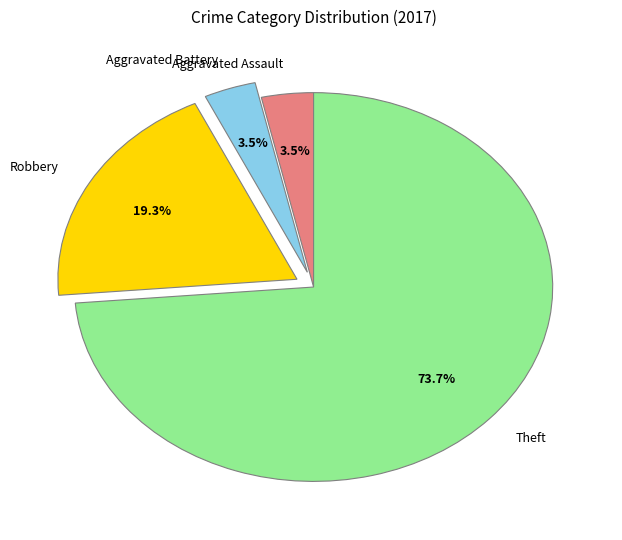

What is the ratio of the value at Aggravated Assault to the value at Robbery?

0.2